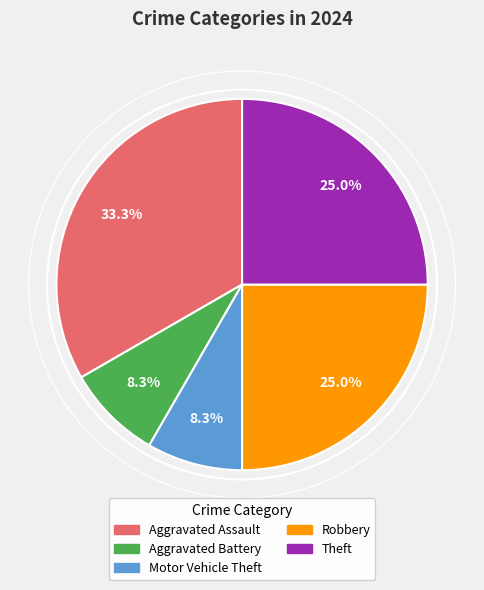

Do Motor Vehicle Theft and Aggravated Battery together represent more than half of the pie?

No